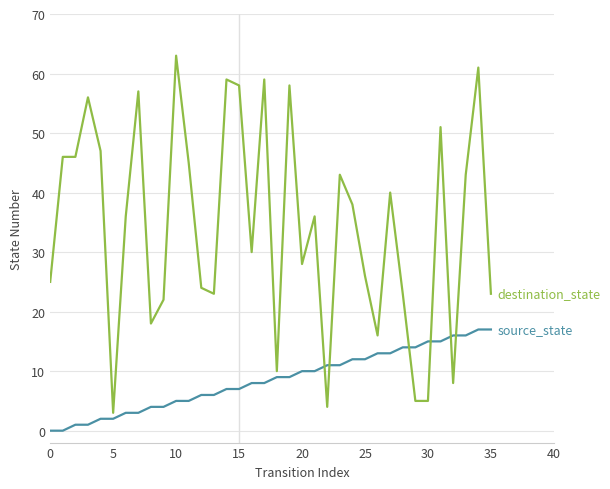

What is the greatest value displayed?

63